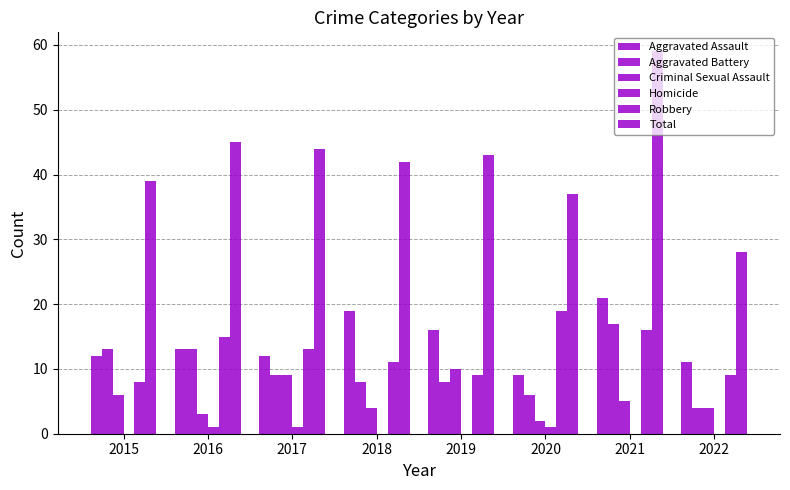

How many series are shown in this chart?

6